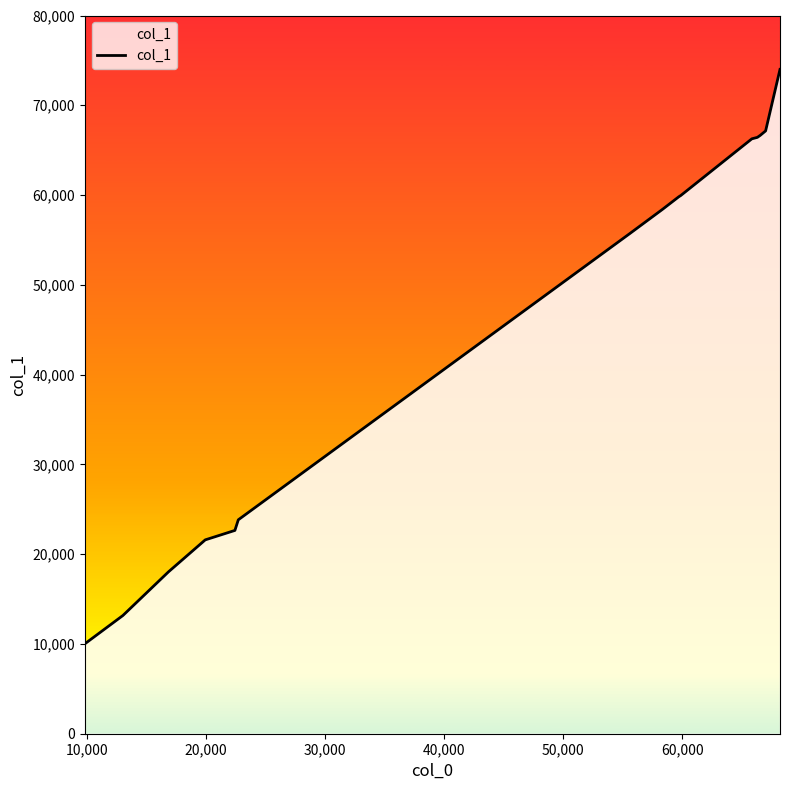

How many categories are shown in the chart?

16